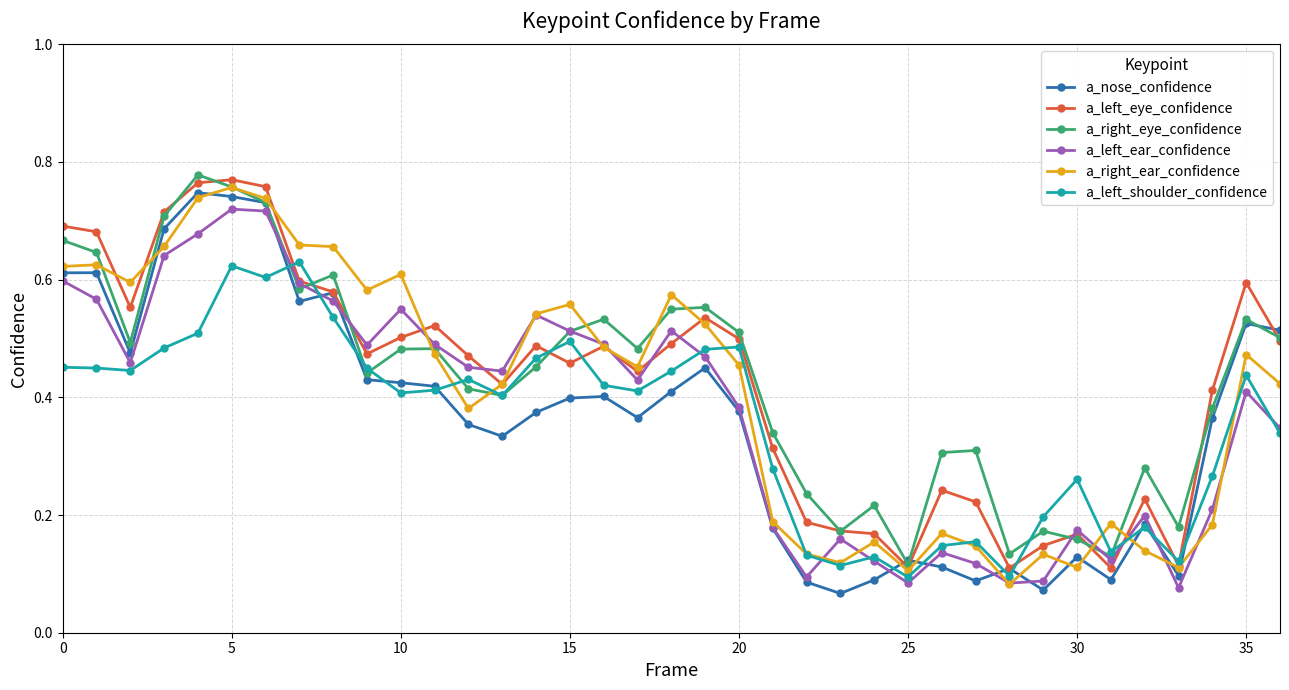

How many interior local valleys does the a_right_eye_confidence series have?

10